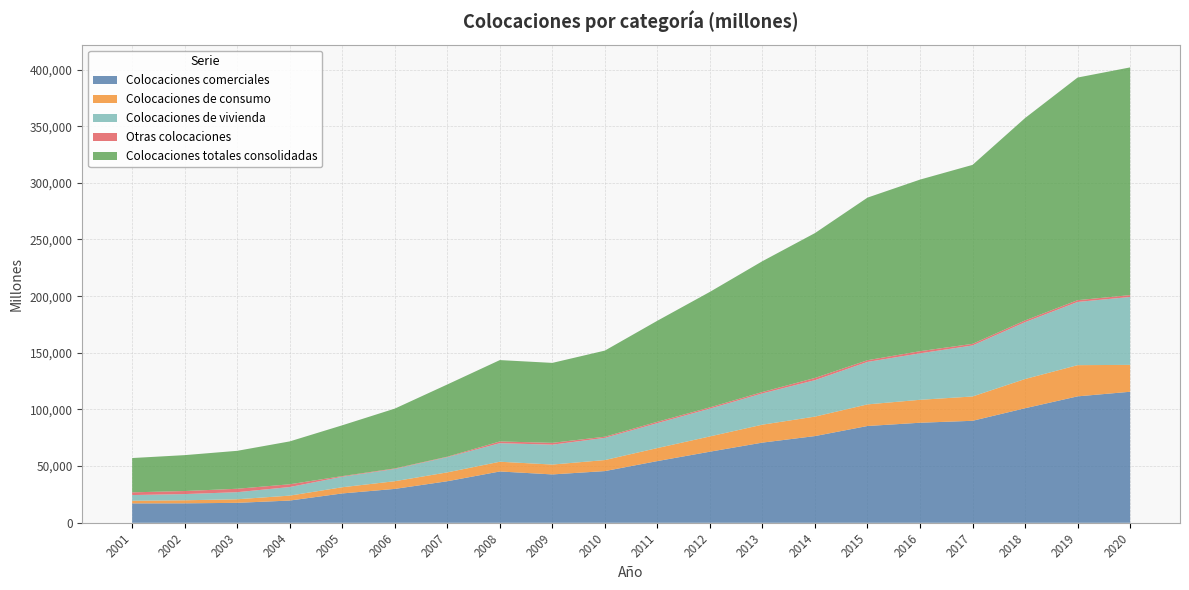

Reading left to right, list all the values displayed in this chart.

Colocaciones comerciales: 2001=17125	2002=17180	2003=17607	2004=19633	2005=25907	2006=29911	2007=36669	2008=45292	2009=42689	2010=45629	2011=54466	2012=62748	2013=70770	2014=76527	2015=85419	2016=88295	2017=90010	2018=101085	2019=111577	2020=115633
Colocaciones de consumo: 2001=2327	2002=2683	2003=3167	2004=4348	2005=5468	2006=6786	2007=7827	2008=8589	2009=8701	2010=9739	2011=11488	2012=13480	2013=15833	2014=17182	2015=19070	2016=20240	2017=21456	2018=25793	2019=27530	2020=23732
Colocaciones de vivienda: 2001=5023	2002=5485	2003=6231	2004=7584	2005=9241	2006=10800	2007=13432	2008=16370	2009=17548	2010=19586	2011=21993	2012=24535	2013=27591	2014=32159	2015=37482	2016=41022	2017=45011	2018=50151	2019=55793	2020=59916
Otras colocaciones: 2001=2392	2002=2684	2003=3027	2004=2426	2005=589	2006=480	2007=404	2008=1541	2009=1615	2010=1025	2011=1215	2012=1132	2013=1244	2014=1966	2015=1507	2016=1870	2017=1443	2018=1550	2019=1554	2020=1652
Colocaciones totales consolidadas: 2001=30270	2002=31675	2003=33480	2004=37833	2005=44833	2006=52782	2007=63735	2008=71792	2009=70553	2010=75979	2011=89161	2012=101895	2013=115438	2014=127834	2015=143477	2016=151427	2017=157919	2018=178578	2019=196454	2020=200932